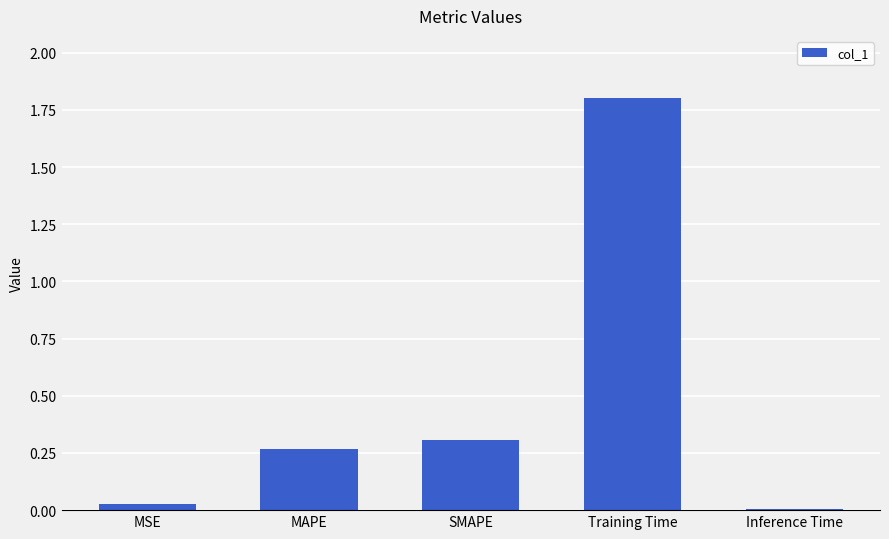

What is the label of the 3rd bar from the right?

SMAPE